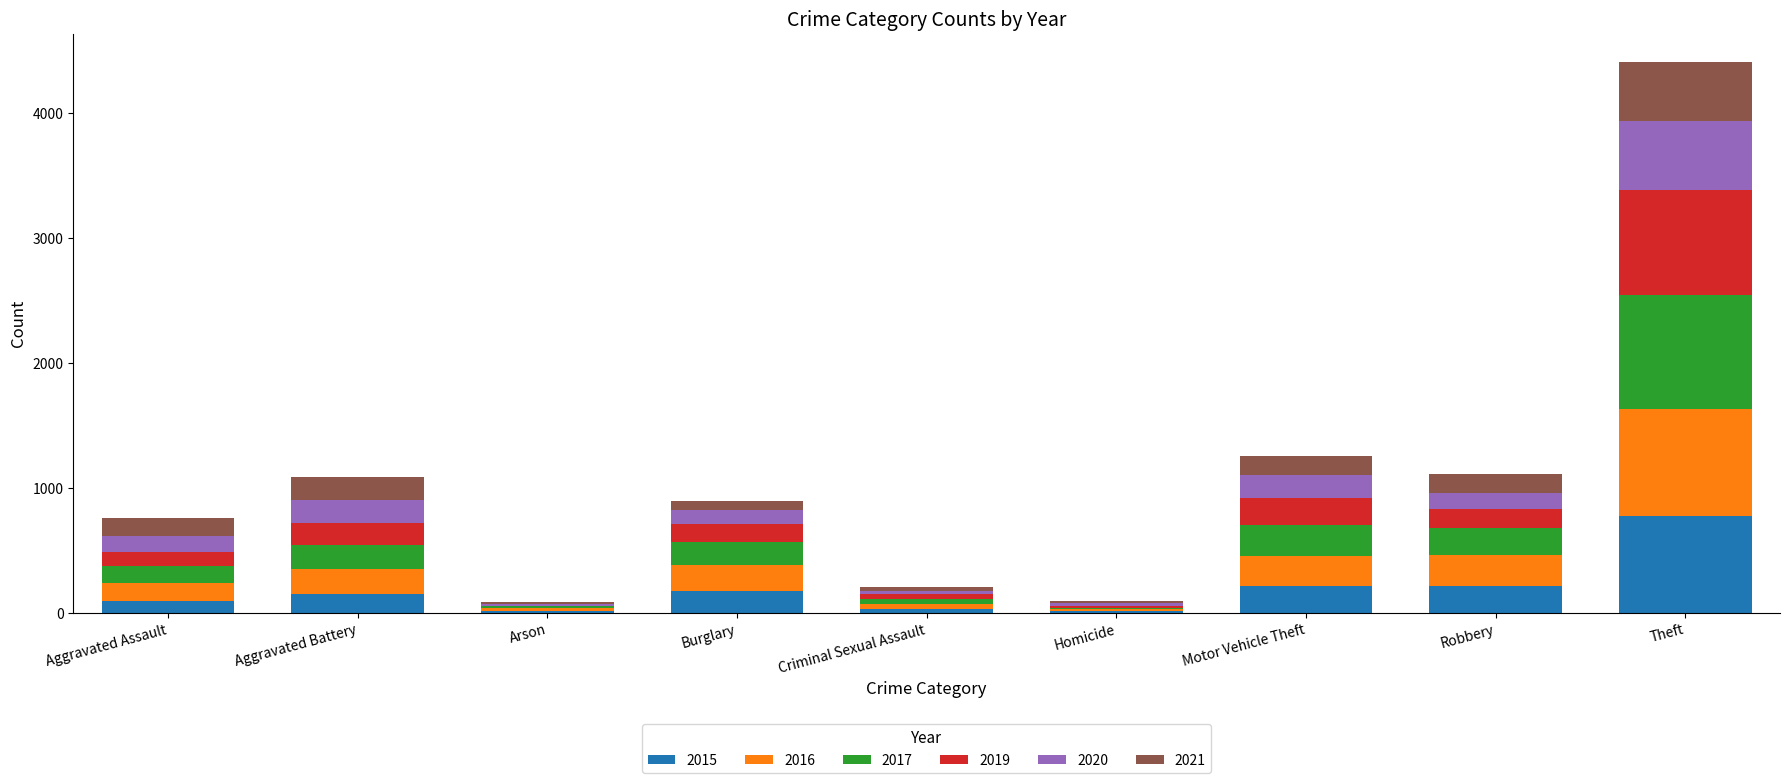

At how many categories does at least one series exceed 897?

1